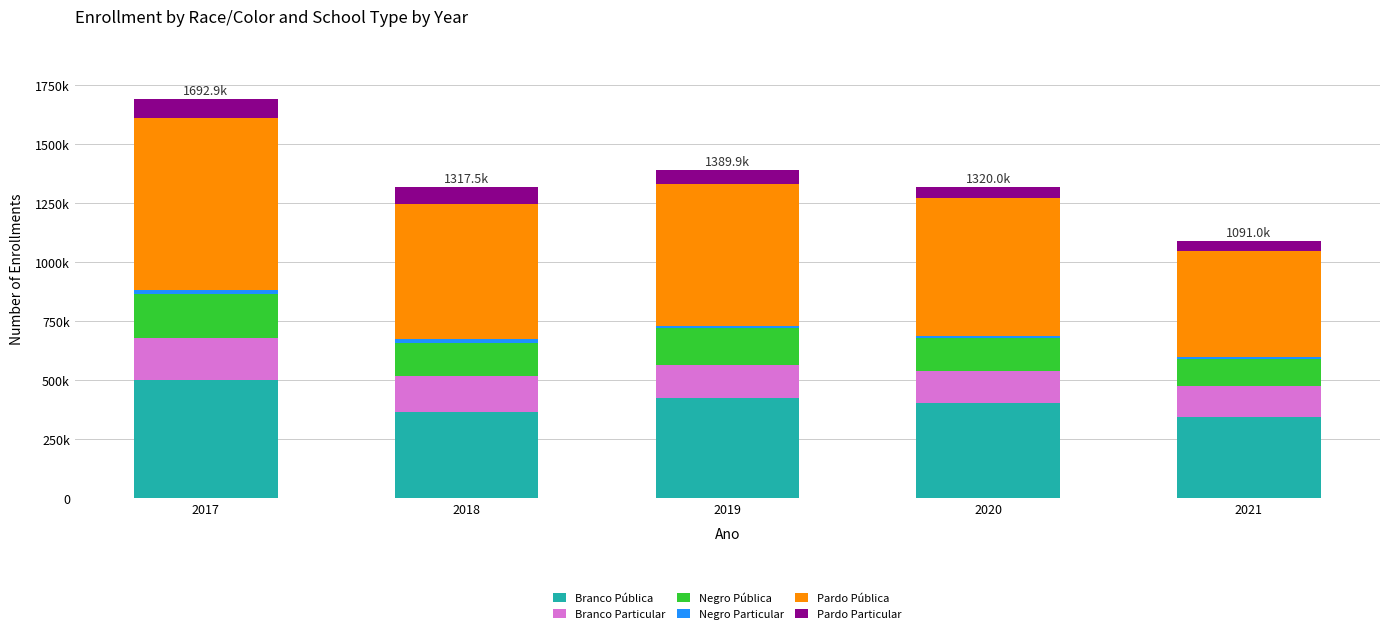

Are the bars grouped side by side (vs. stacked)?

No